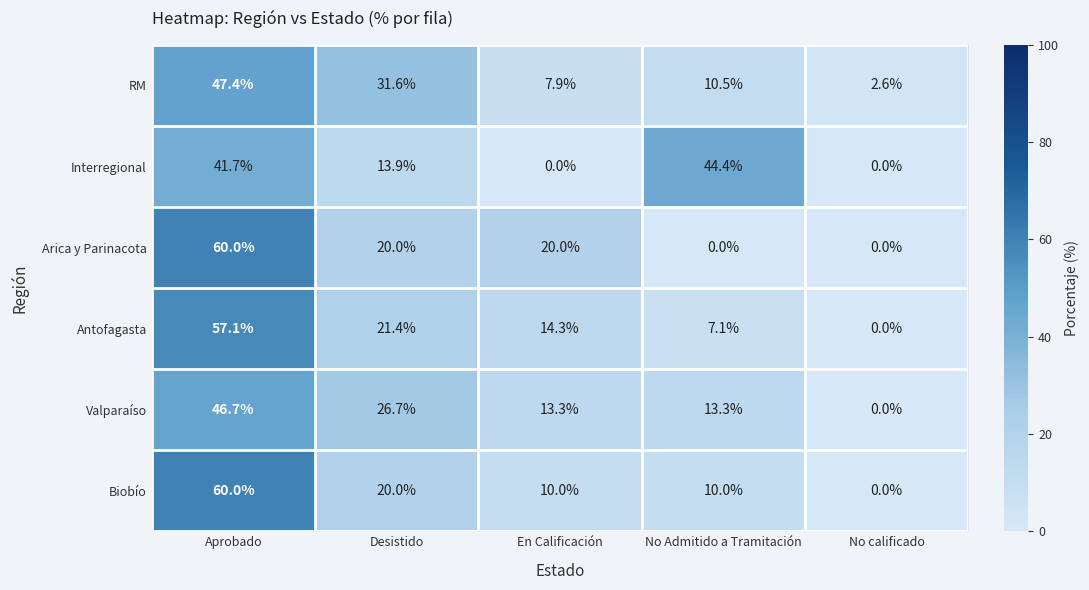

What is the sum of the Valparaíso values at Aprobado and No calificado?

46.7